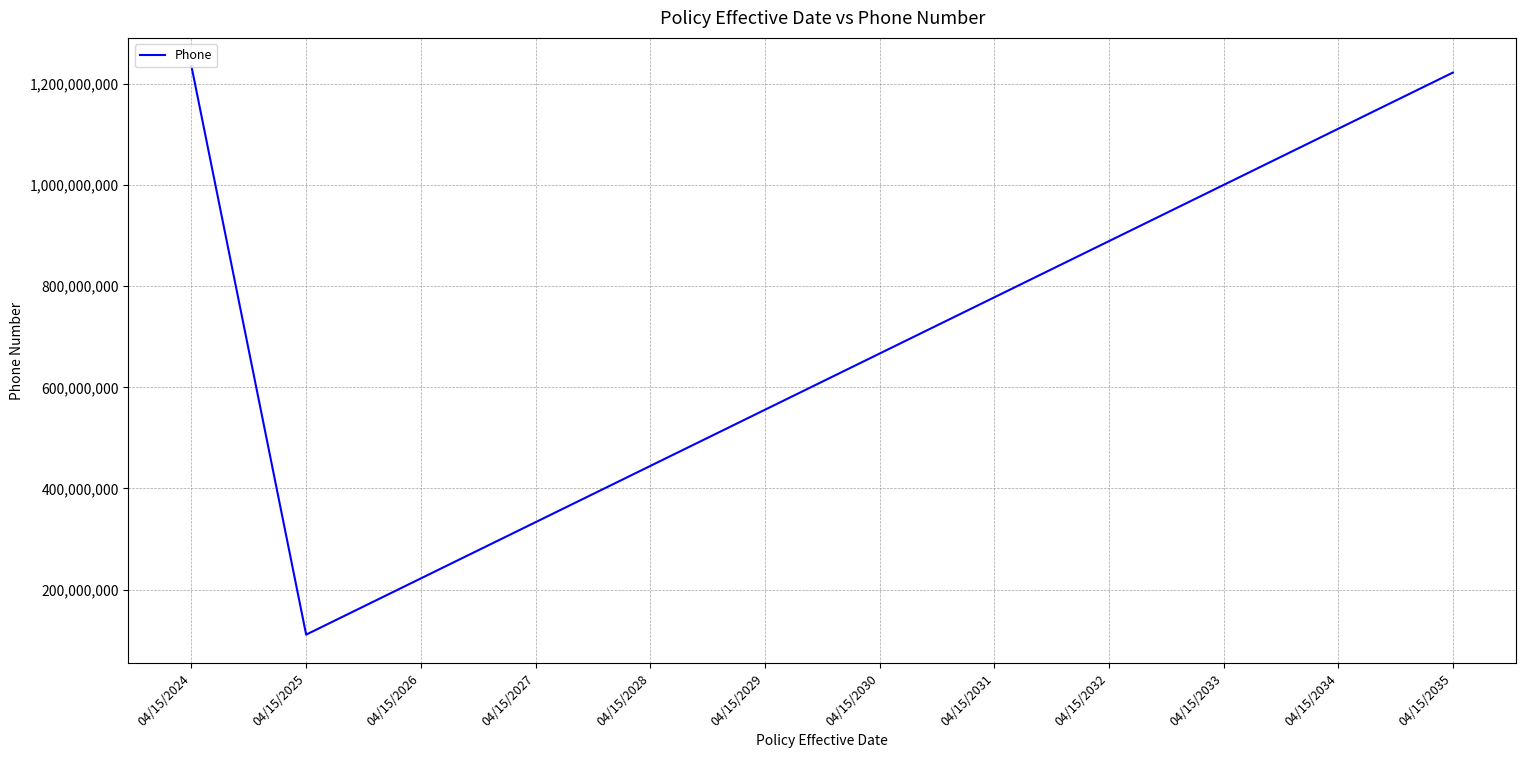

How many series are shown in this chart?

1